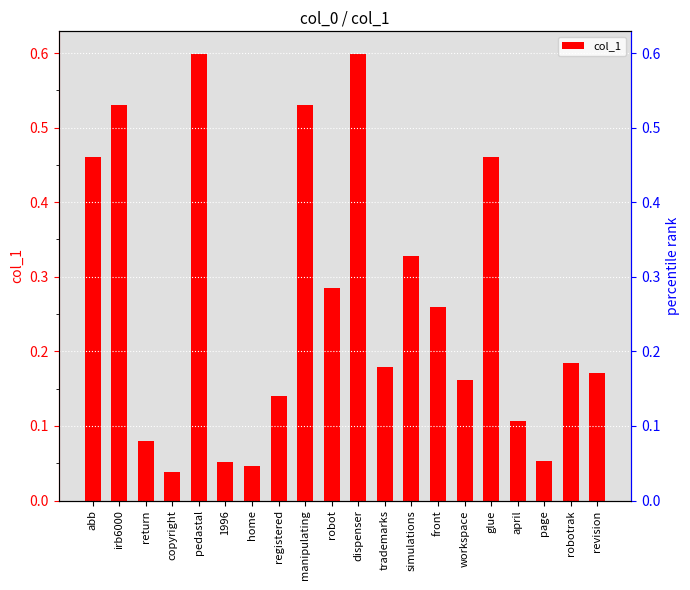

The chart shows a value of 0.2 at abb. True or false?

False